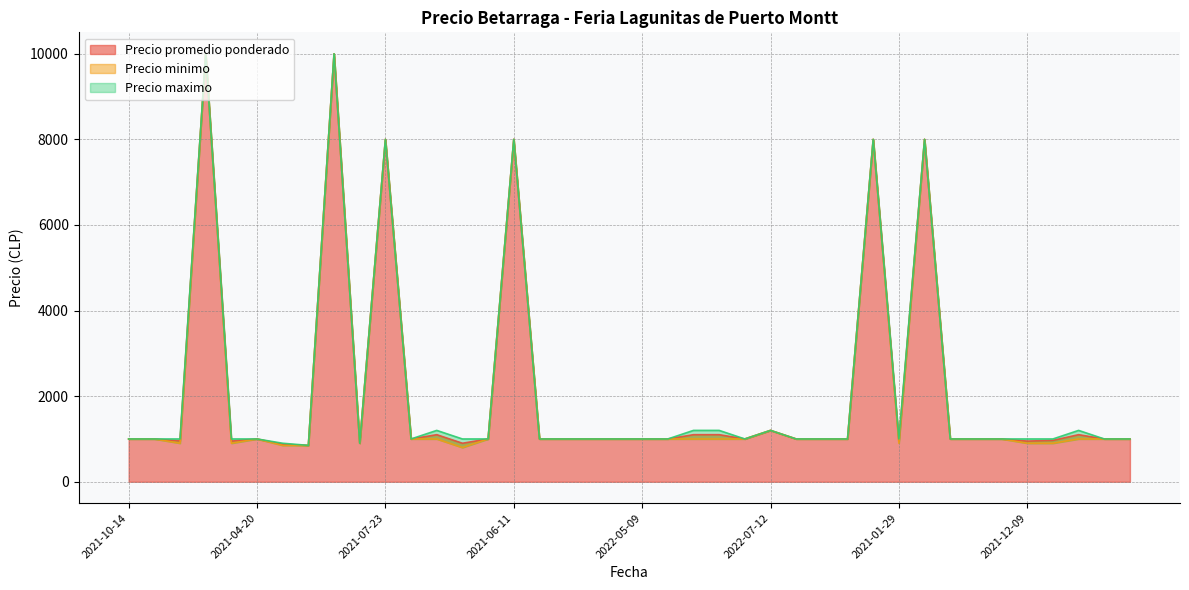

Which series changed the most between 2020-11-30 and 2021-01-12?

Precio promedio ponderado